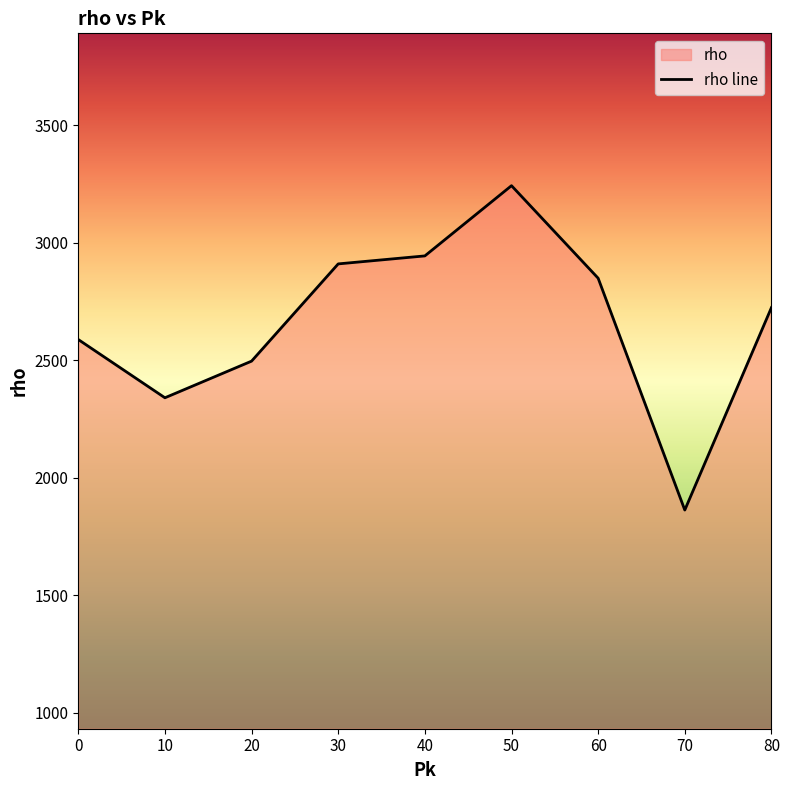

Which has a higher value, 70 or 30?

30